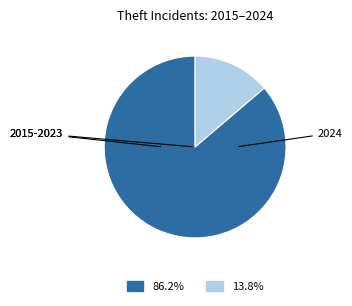

Is there a majority slice in this chart?

Yes